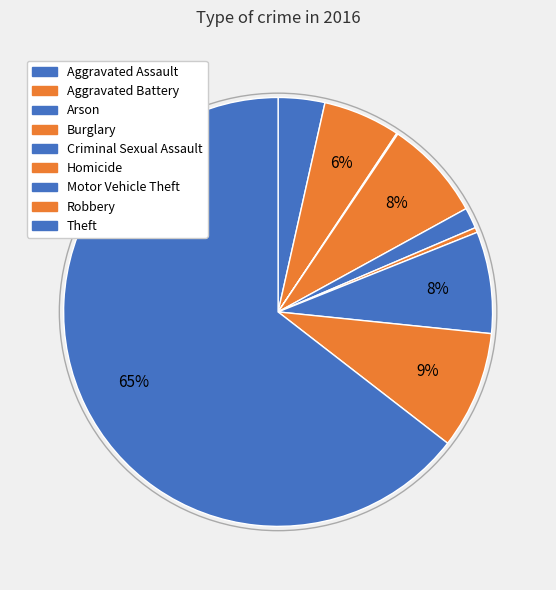

To the nearest percent, what is the combined percentage of Homicide and Criminal Sexual Assault?

2%